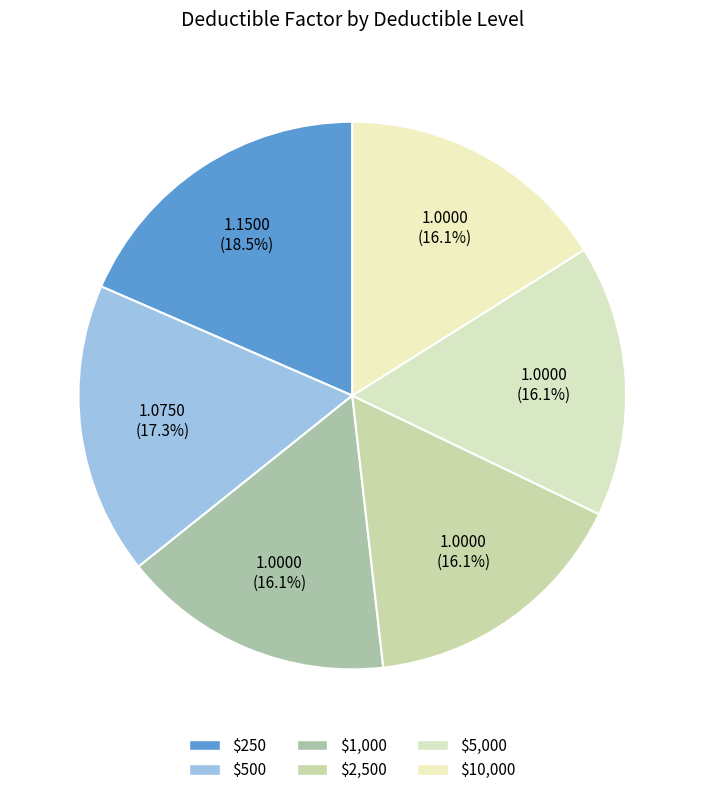

To the nearest percent, what percentage of the pie is $10,000?

16%